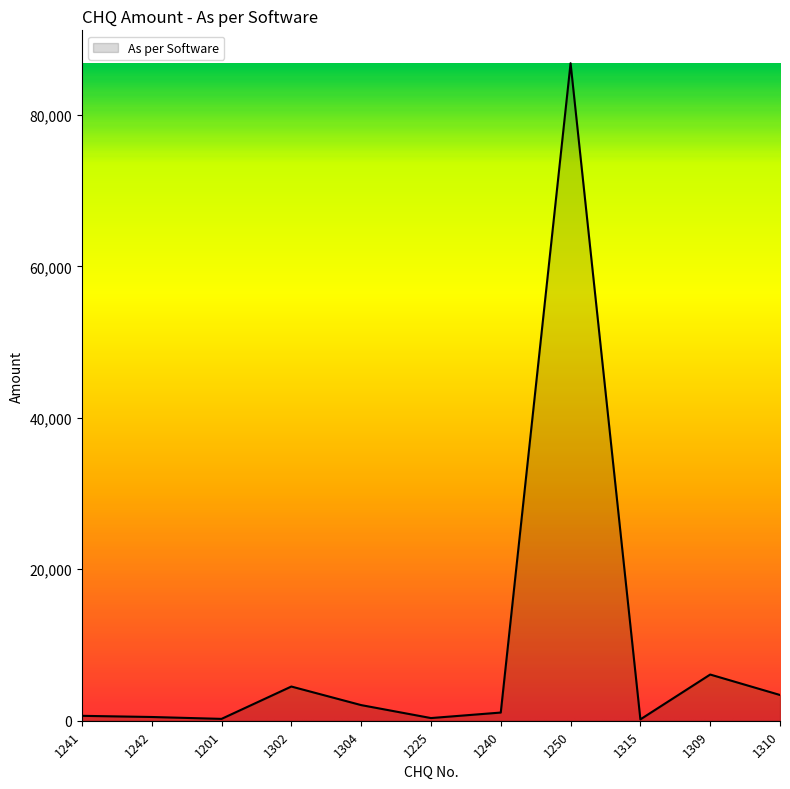

What is the maximum value shown in the chart?

86824.0